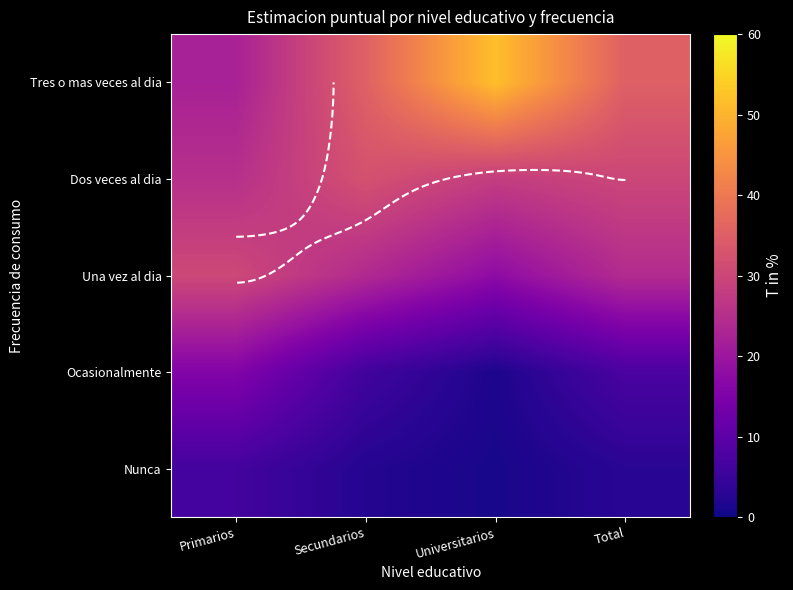

Rank the categories by Tres o mas veces al dia value from highest to lowest.

Universitarios, Secundarios, Total, Primarios